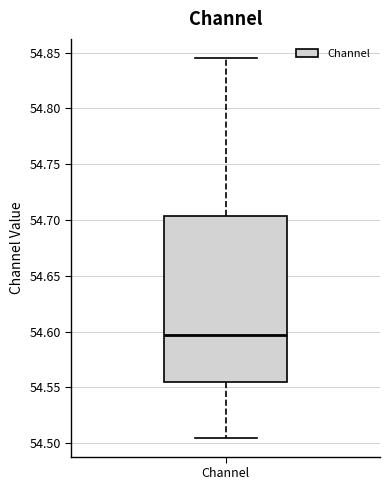

Where does the median line of the box for Channel sit on the y-axis? The values are not printed on the chart, so give them approximately, as read against the axis.

54.595